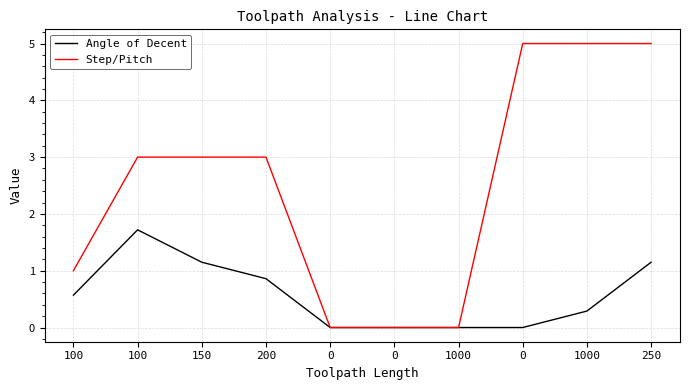

True or false: Step/Pitch and Angle of Decent cross at least once.

False